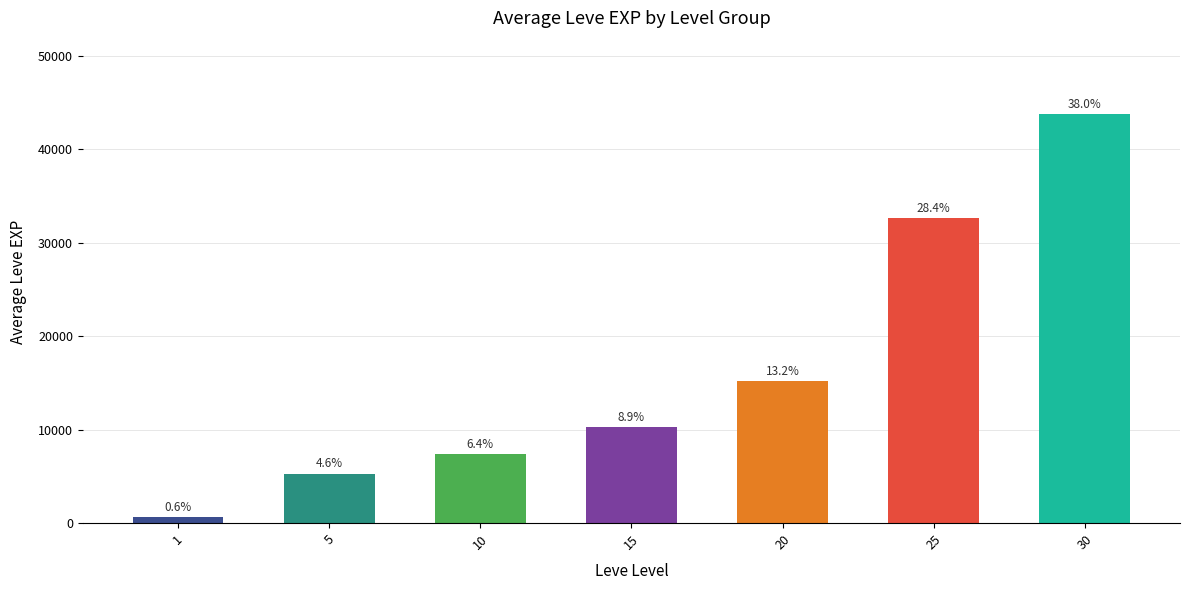

True or false: the data shows 4547.8 at 15.

False